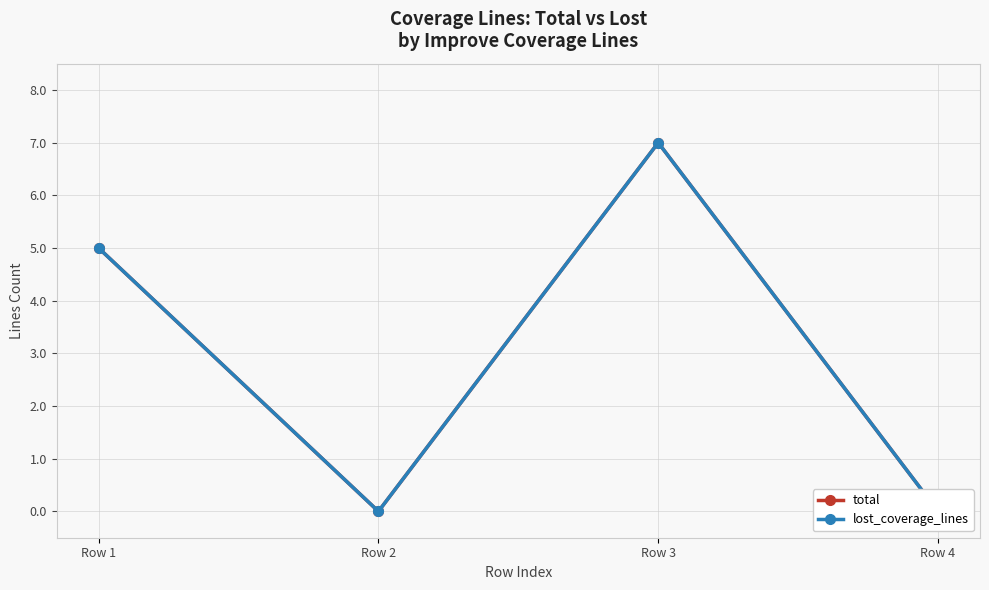

How many categories are shown in the chart?

4